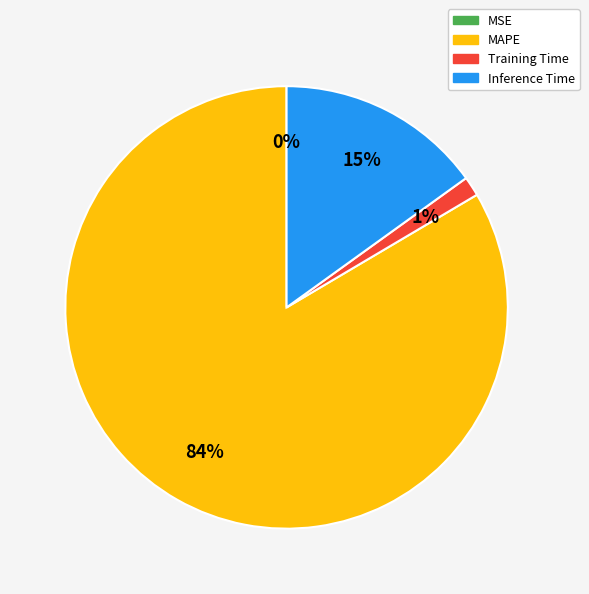

To the nearest percent, what is the average slice percentage?

25%